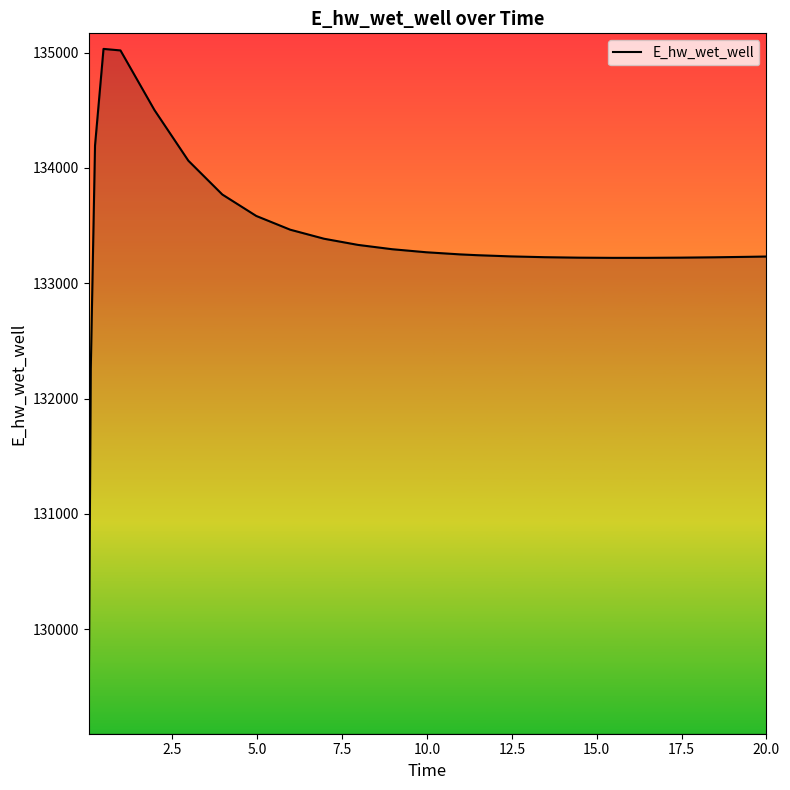

What is the greatest value displayed?

135033.1